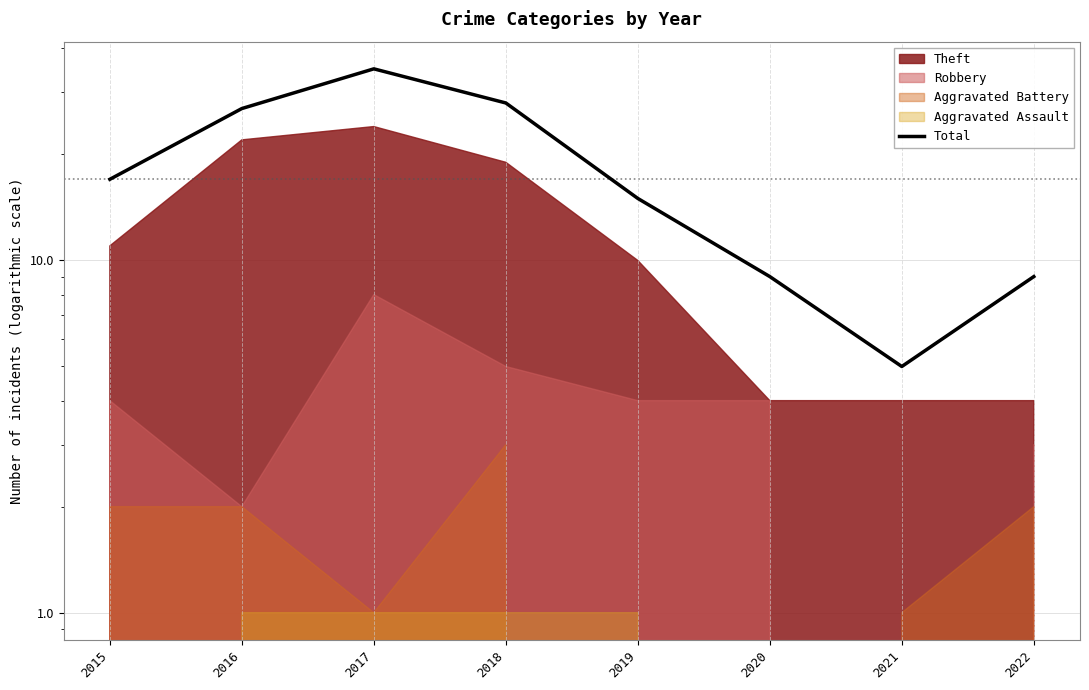

How many values are below 17?

4